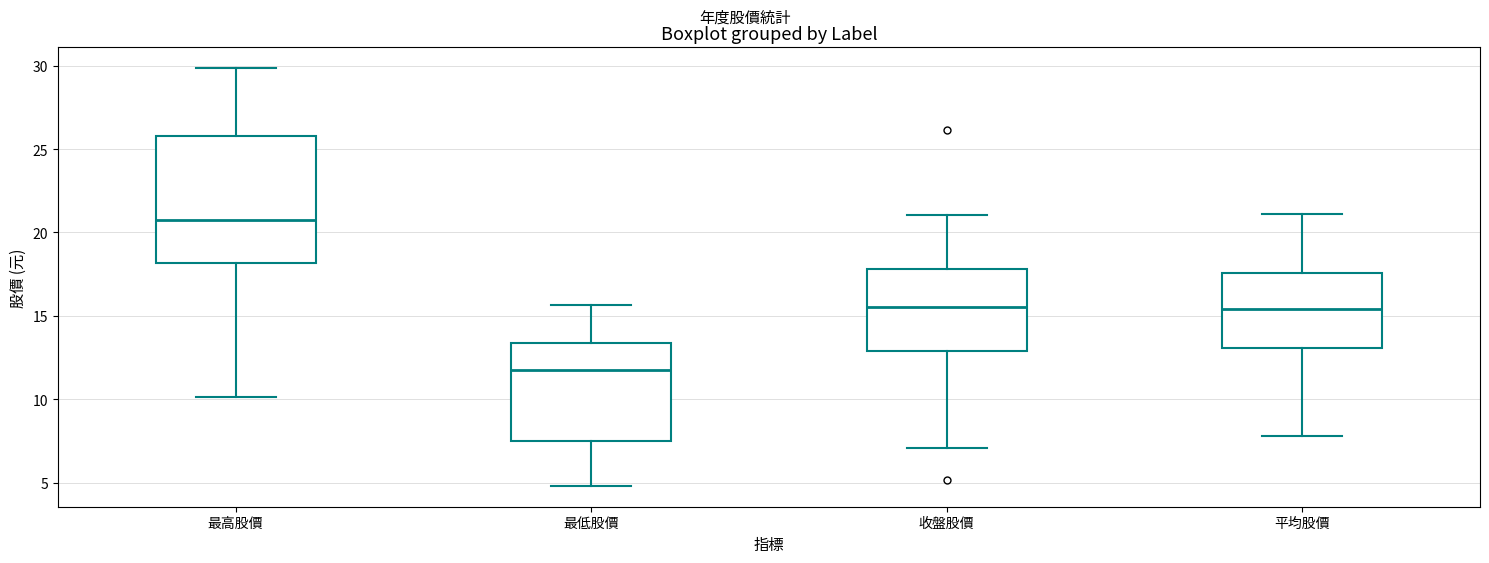

Reading left to right, transcribe this box plot: for each box, give where its median line is, the range the box spans, and where its two whiskers end, as read against the y-axis. The values are not printed on the chart, so give them approximately, as read against the axis.

最高股價: median 21.0, box 18.0 to 26.0, whiskers 10.0 to 30.0
最低股價: median 12.0, box 7.5 to 13.5, whiskers 5.0 to 15.5
收盤股價: median 15.5, box 13.0 to 18.0, whiskers 7.0 to 21.0
平均股價: median 15.5, box 13.0 to 17.5, whiskers 8.0 to 21.0